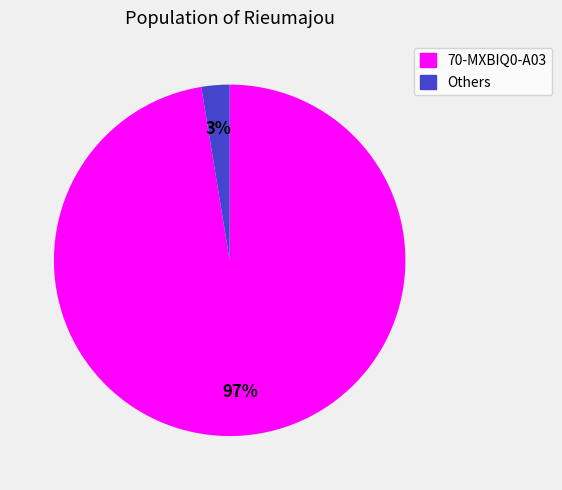

How many segments does this pie chart have?

2